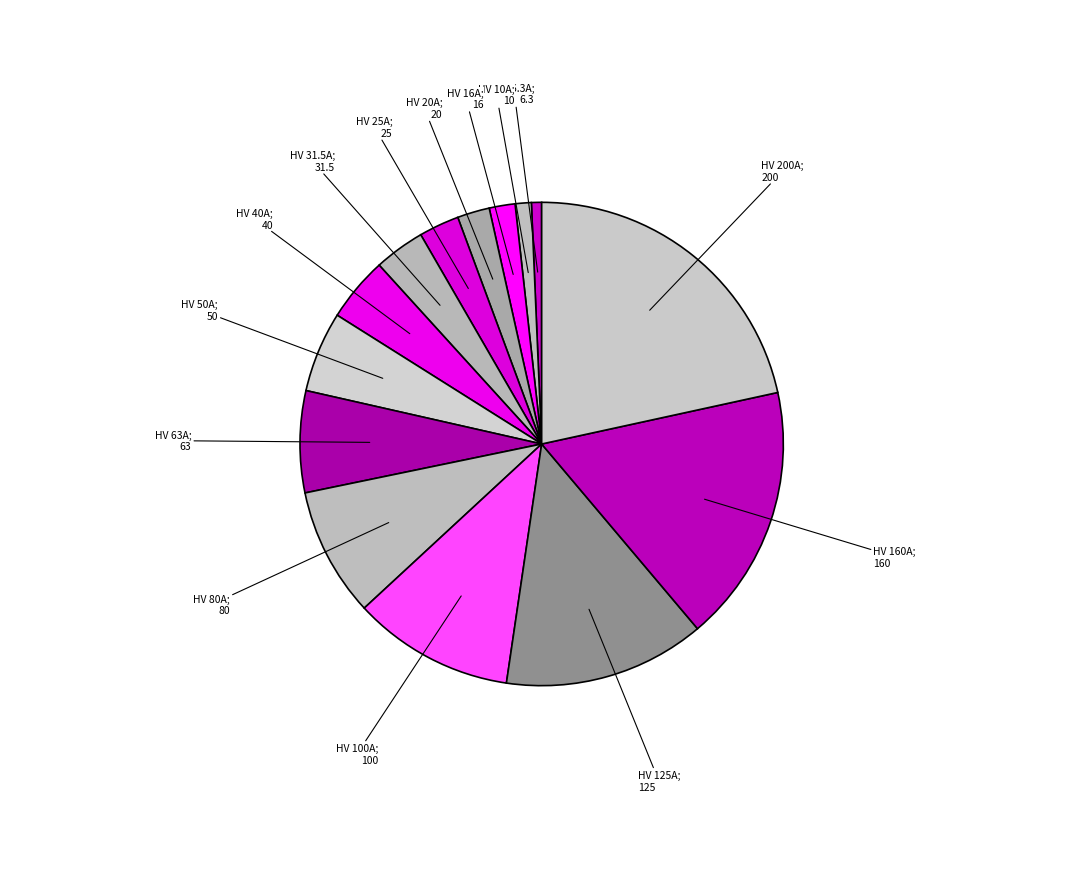

How many slices are in this pie chart?

14